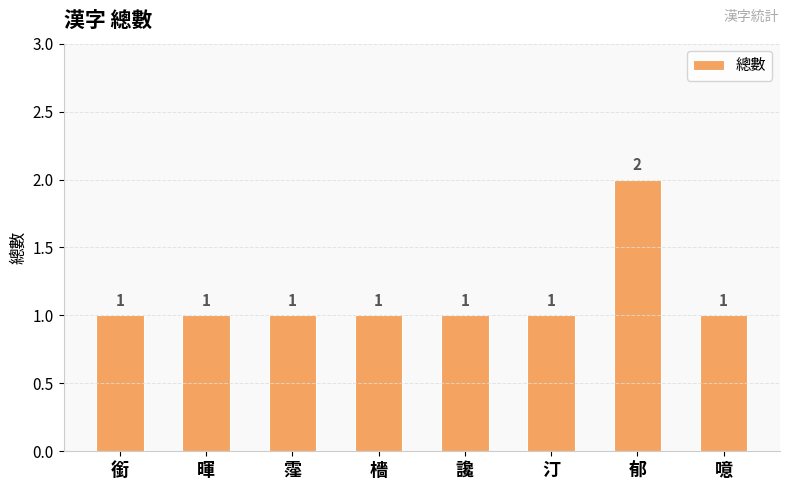

What is the sum of all values?

9